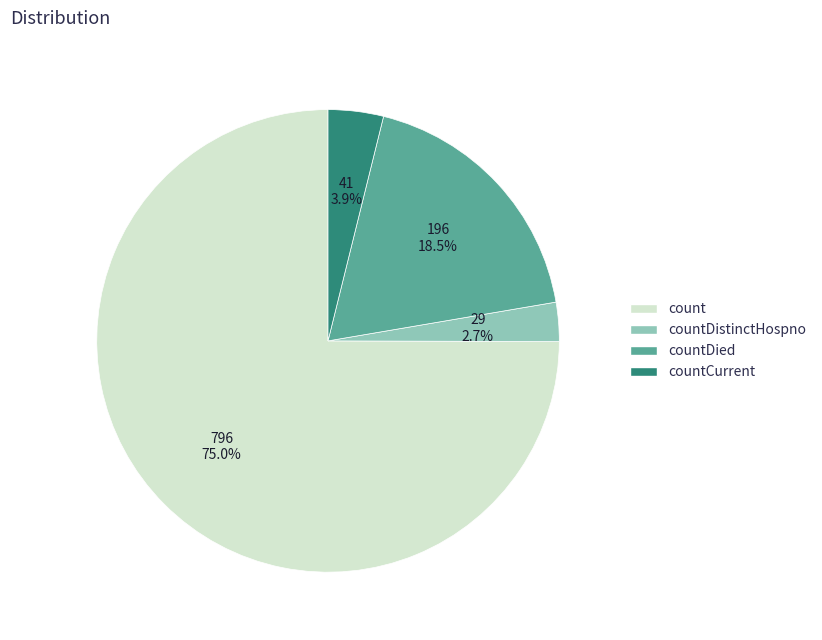

To the nearest percent, what is the average slice percentage?

25%